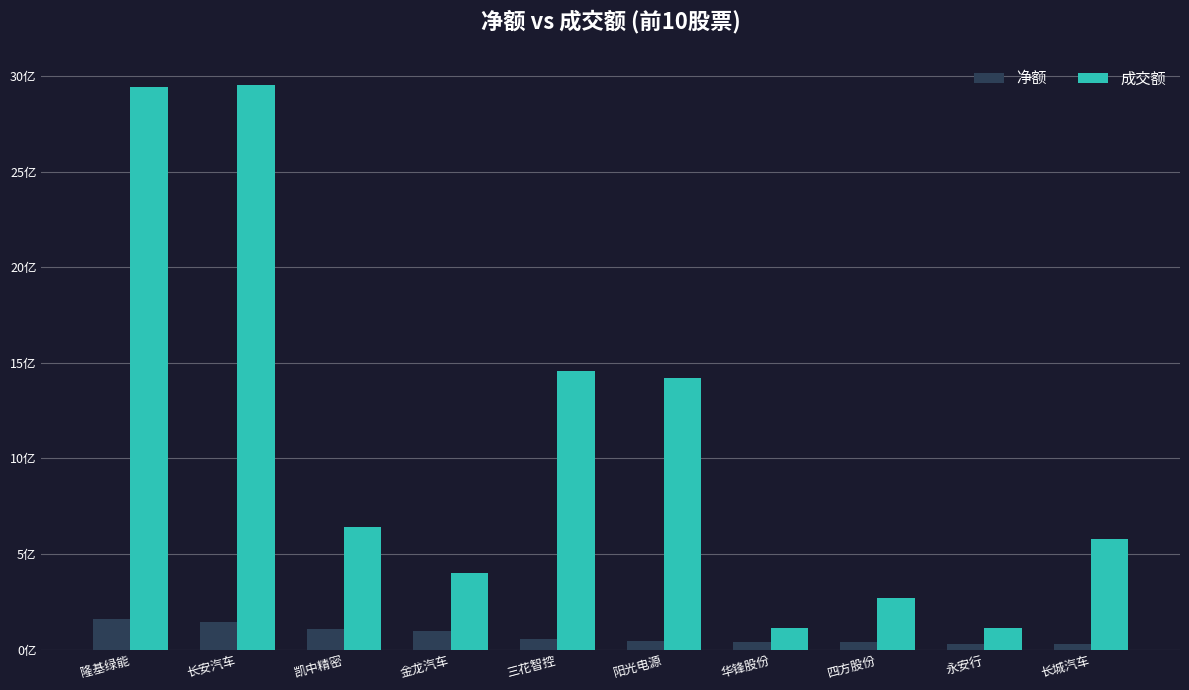

Which category has the lowest value across all series?

长城汽车